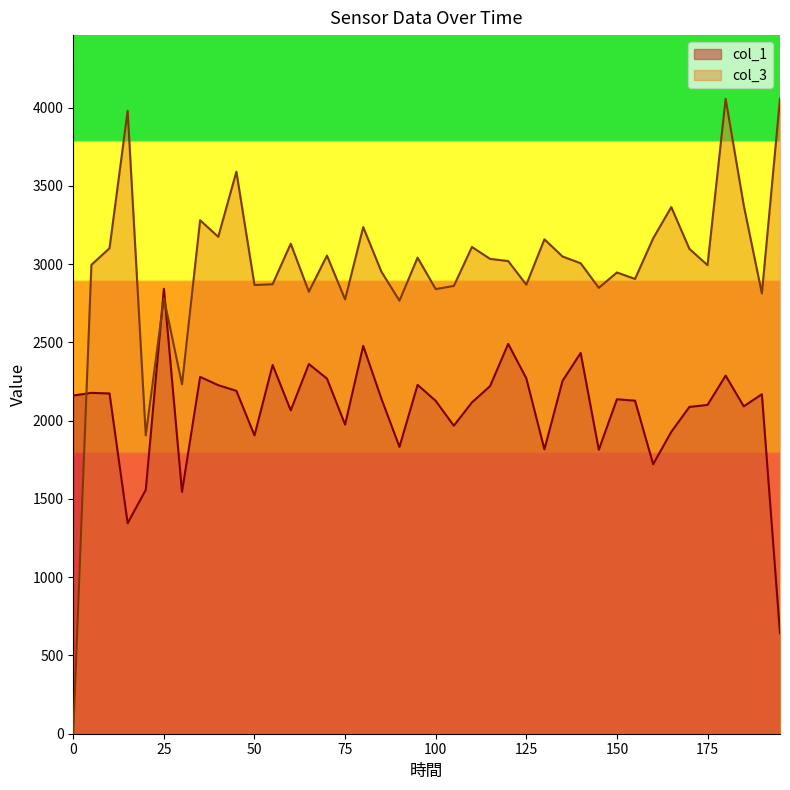

Reading left to right, transcribe all the data shown in this chart.

col_1: 2161	2178	2174	1345	1558	2843	1545	2280	2227	2191	1906	2356	2066	2362	2269	1975	2478	2142	1833	2229	2127	1968	2117	2221	2491	2271	1817	2255	2433	1814	2137	2128	1722	1929	2088	2101	2288	2092	2169	642
col_3: 0	2996	3102	3980	1906	2783	2233	3281	3175	3591	2867	2872	3131	2824	3055	2775	3237	2953	2767	3042	2841	2861	3110	3034	3020	2869	3159	3049	3006	2849	2947	2906	3165	3365	3098	2994	4057	3375	2813	4058